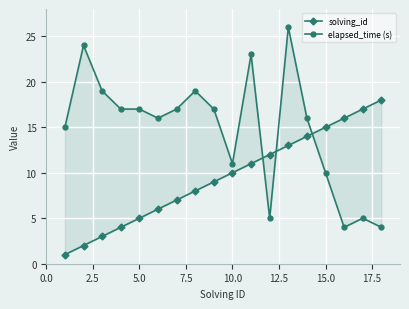

Rank the series by their average value, from highest to lowest.

elapsed_time (s), solving_id